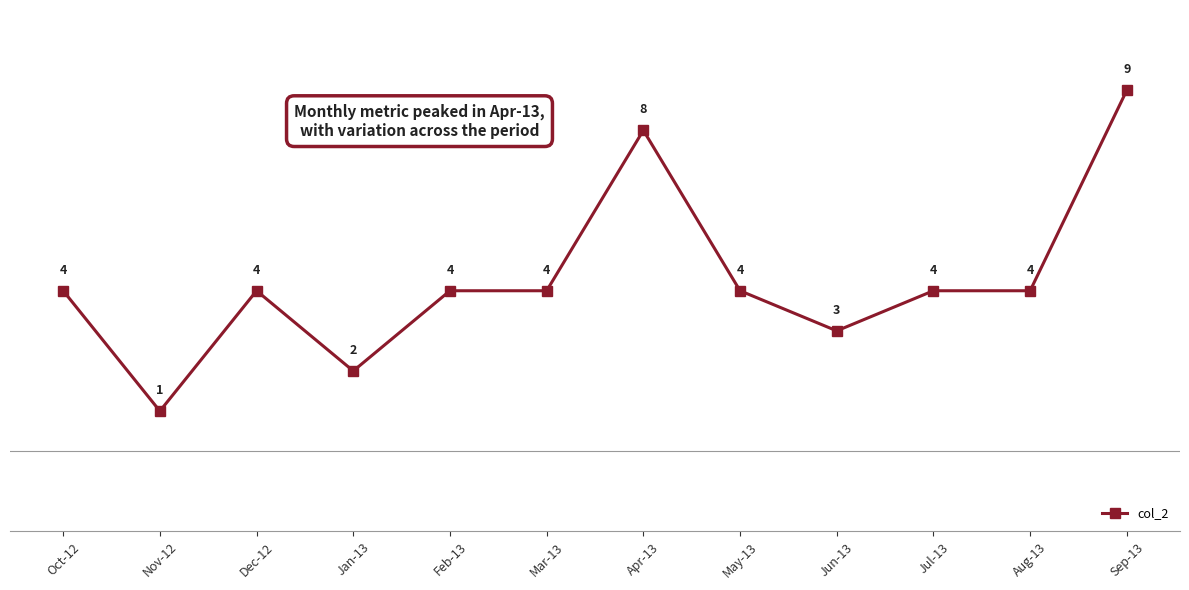

What value does the data have at May-13?

4